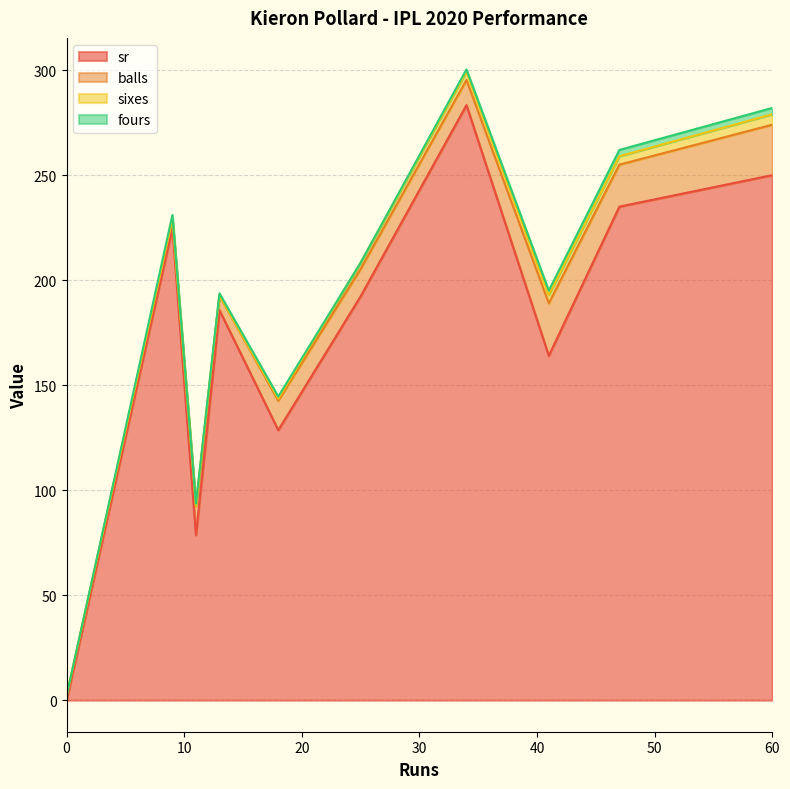

List the series in order of their peak value, highest first.

sr, balls, sixes, fours